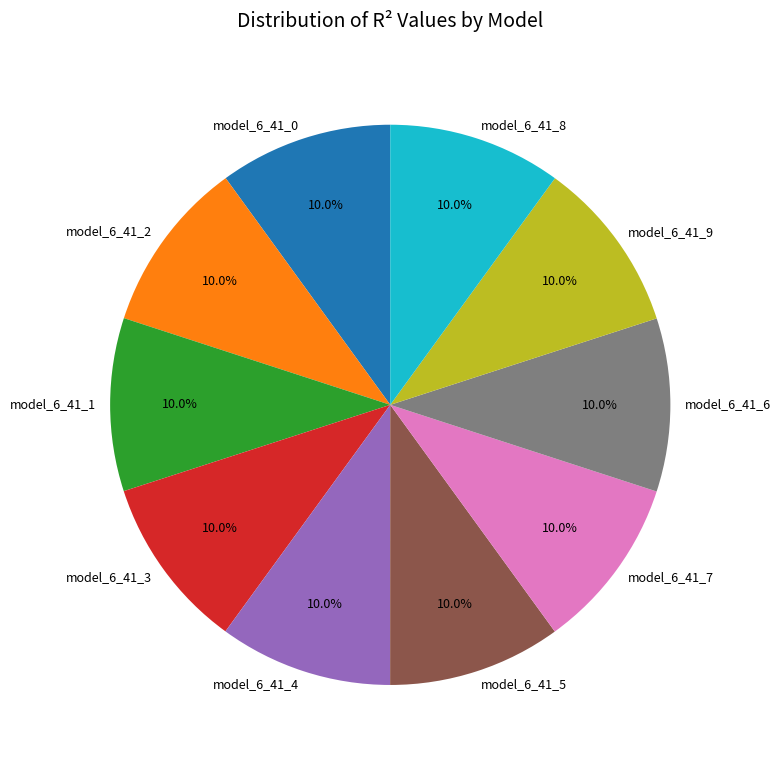

Does any single category account for the majority?

No